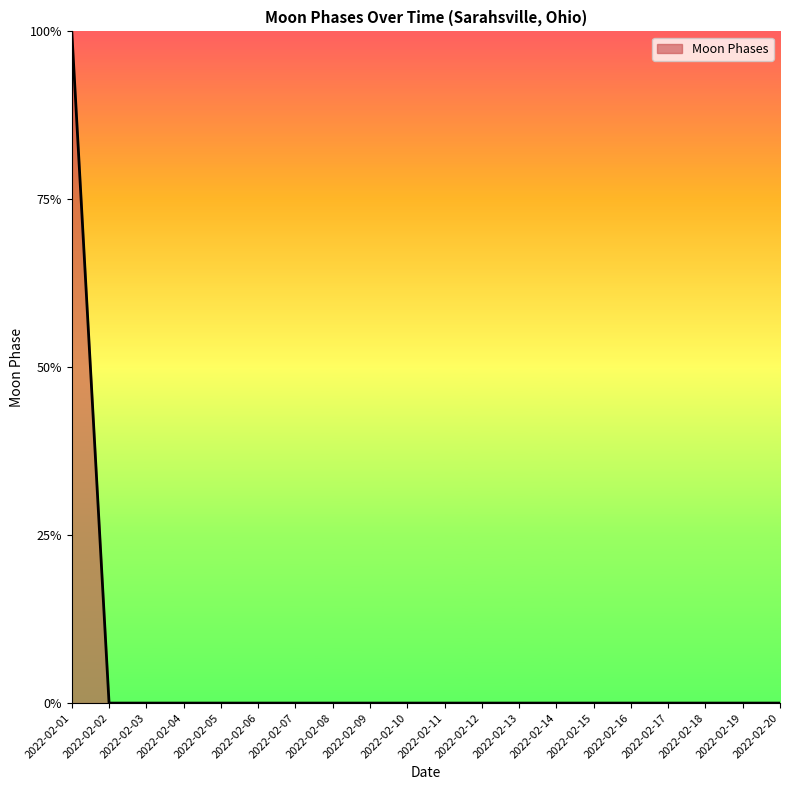

Does the chart have visible grid lines?

No